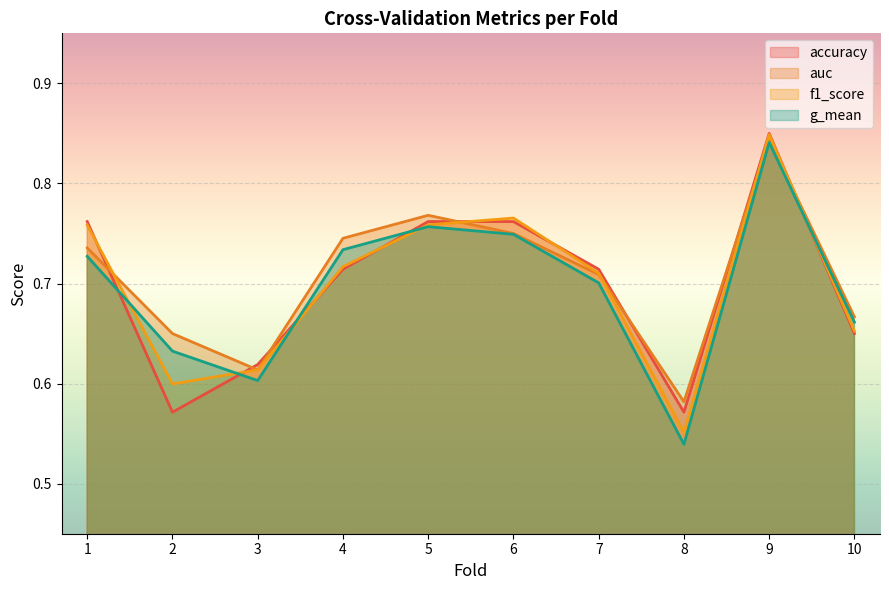

List the labels in order of accuracy value, smallest first.

2, 8, 3, 10, 4, 7, 1, 5, 6, 9